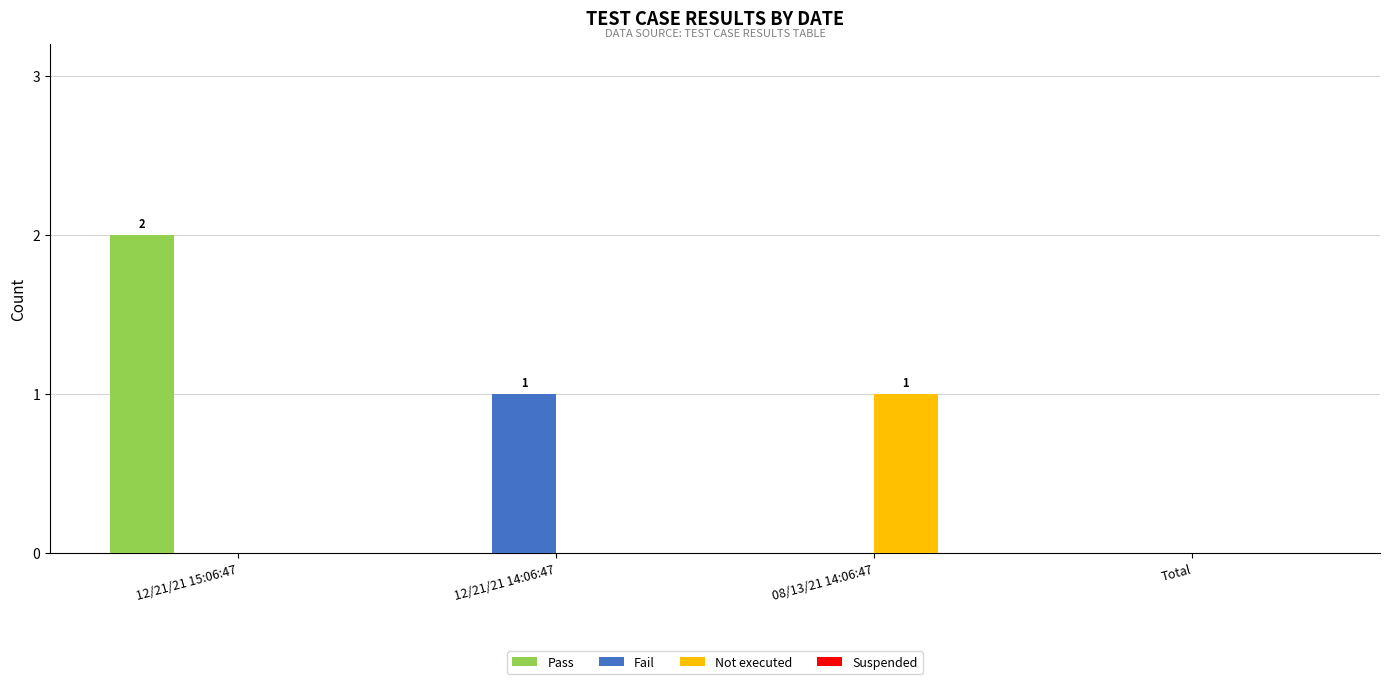

Is it true that Pass equals 0 at 08/13/21 14:06:47?

True